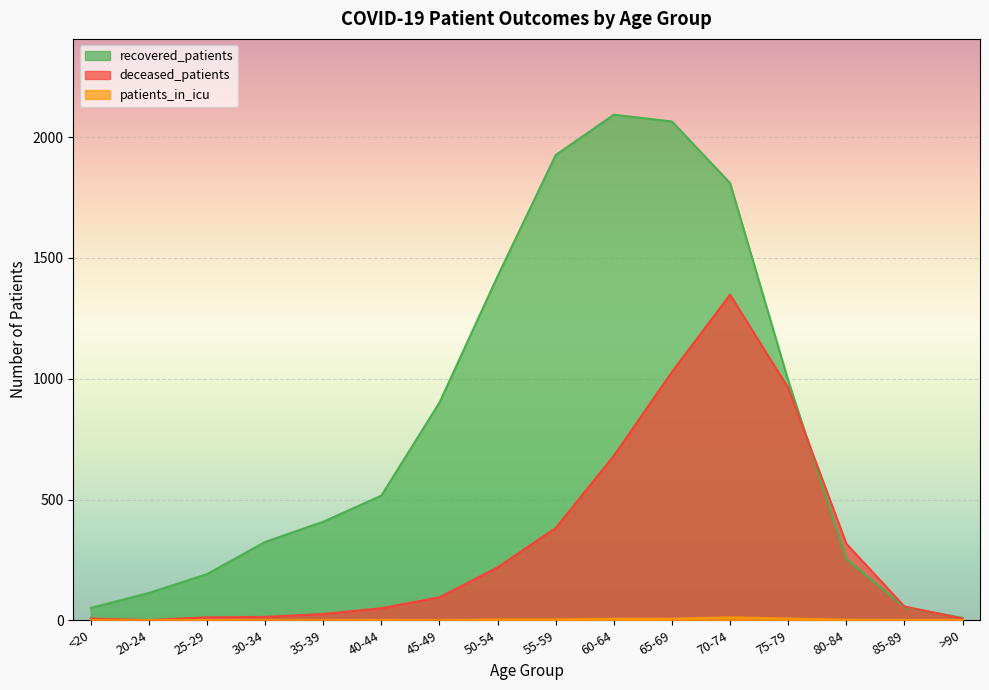

Reading left to right, transcribe all the data shown in this chart.

recovered_patients: <20=51	20-24=113	25-29=191	30-34=324	35-39=408	40-44=516	45-49=901	50-54=1424	55-59=1926	60-64=2093	65-69=2065	70-74=1810	75-79=993	80-84=254	85-89=54	>90=10
deceased_patients: <20=7	20-24=1	25-29=12	30-34=14	35-39=26	40-44=50	45-49=95	50-54=219	55-59=382	60-64=681	65-69=1028	70-74=1348	75-79=962	80-84=317	85-89=57	>90=7
patients_in_icu: <20=0	20-24=0	25-29=1	30-34=0	35-39=0	40-44=1	45-49=0	50-54=3	55-59=3	60-64=6	65-69=6	70-74=12	75-79=7	80-84=2	85-89=1	>90=1